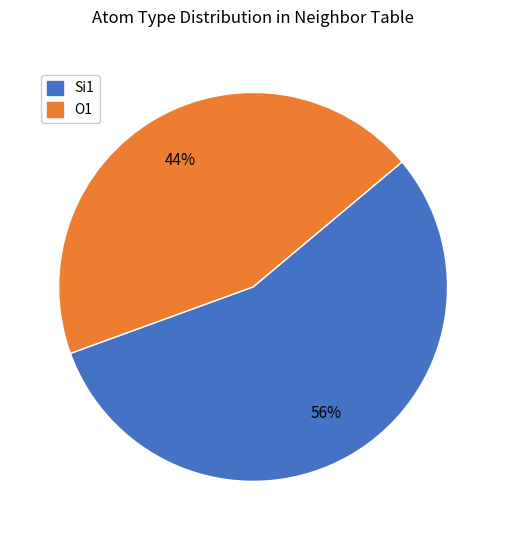

Count the number of slices in the pie.

2